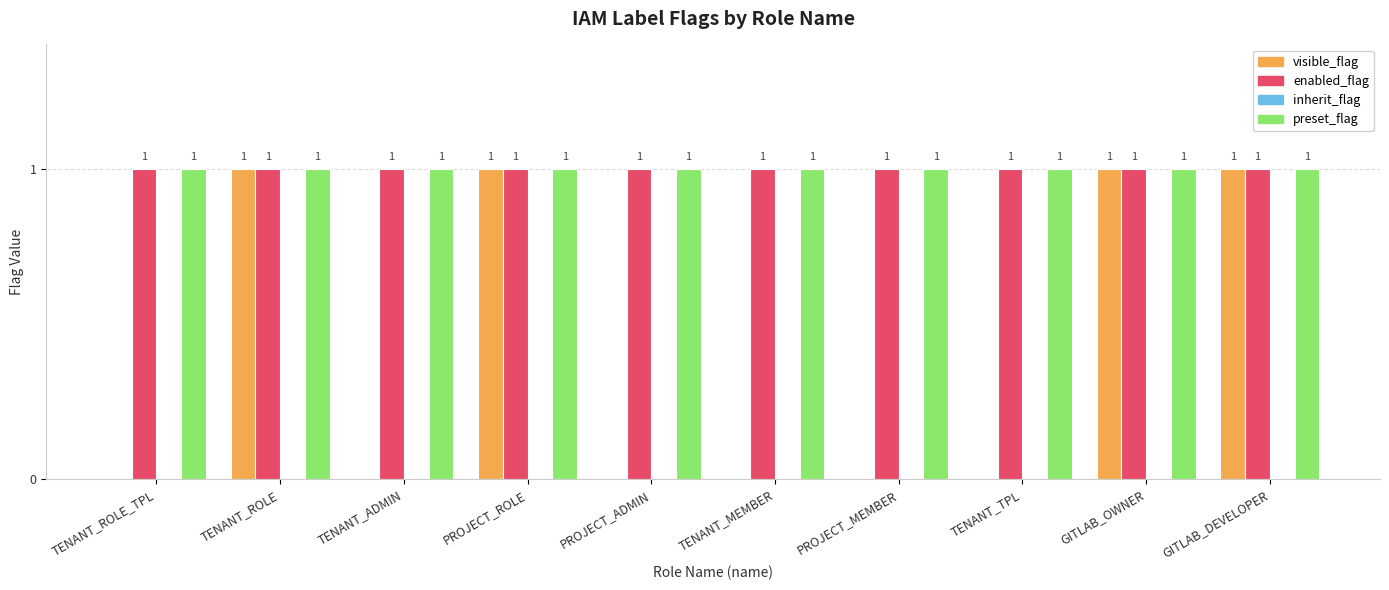

Which series changed the most between TENANT_TPL and GITLAB_DEVELOPER?

visible_flag